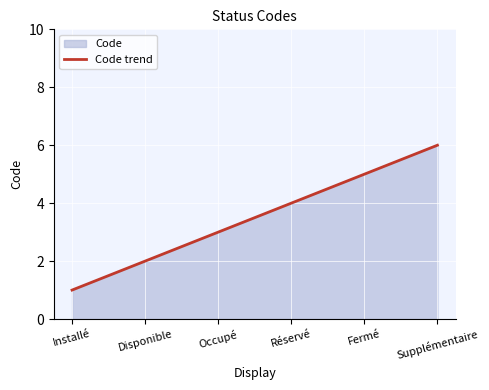

What is the difference between the maximum and minimum values?

5